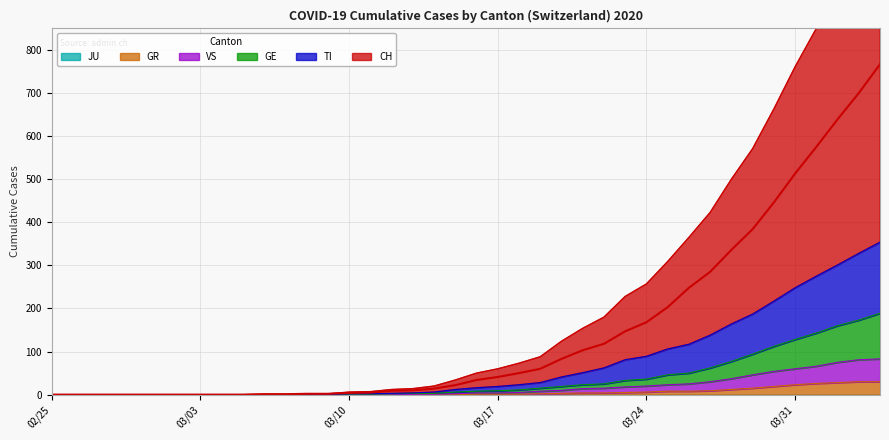

Count the number of categories in the chart.

40